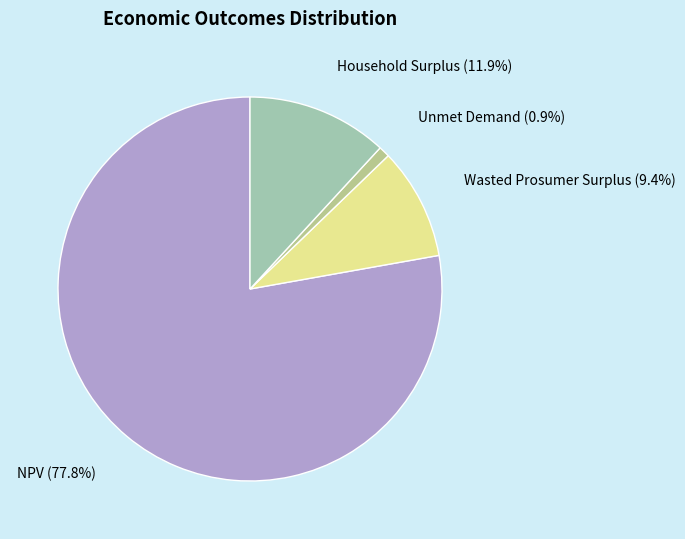

Which category has the biggest portion of the pie?

NPV